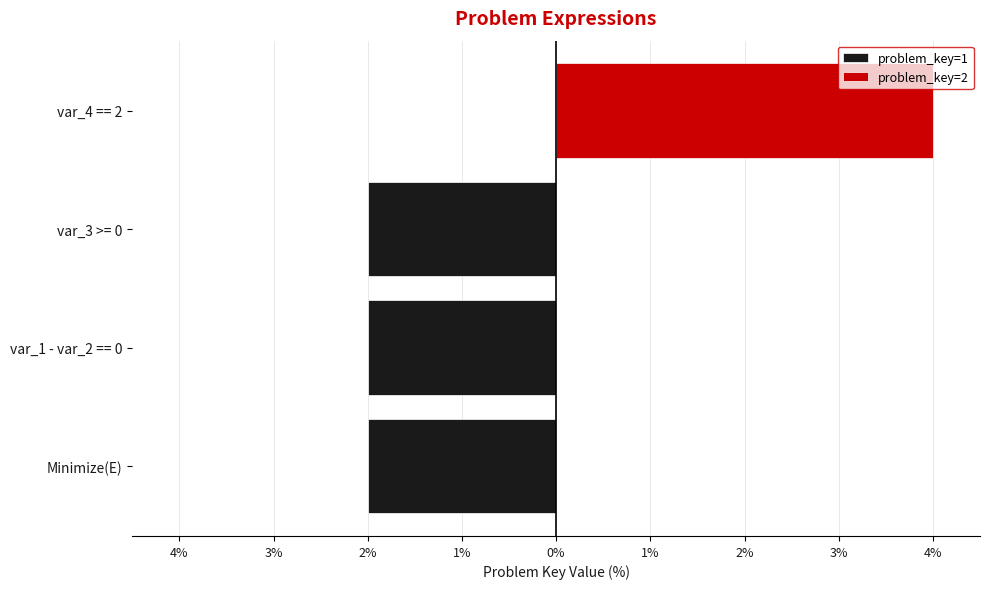

What is the difference between the maximum and minimum values in the problem_key=2 series?

4